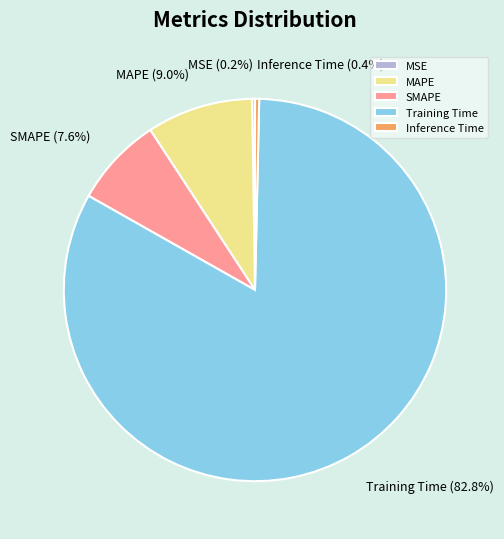

To the nearest percent, what is the average slice percentage?

20%